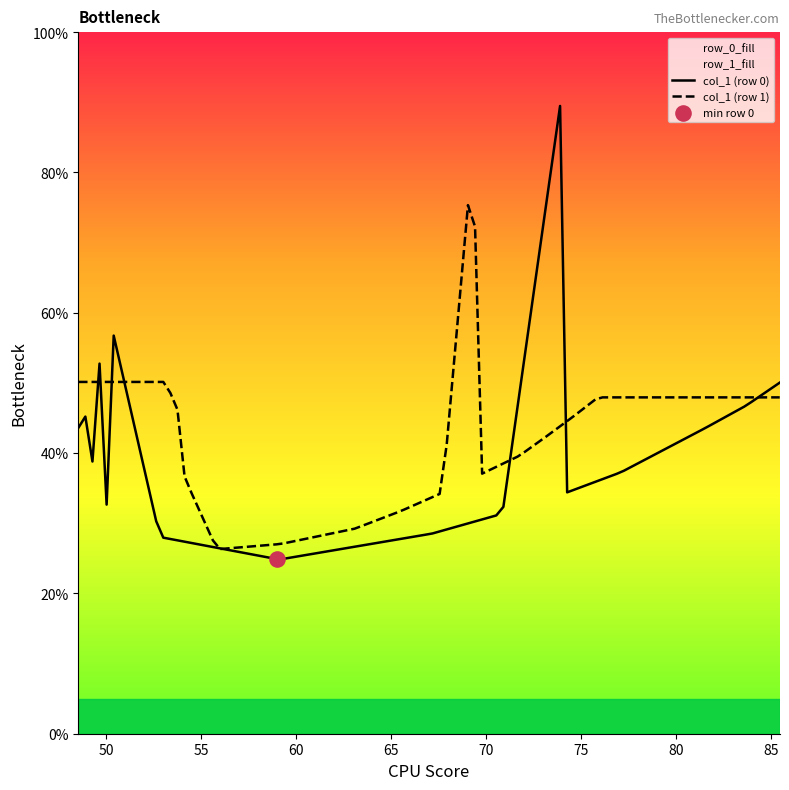

Which series has the largest total across all categories?

col_1 (row 1)